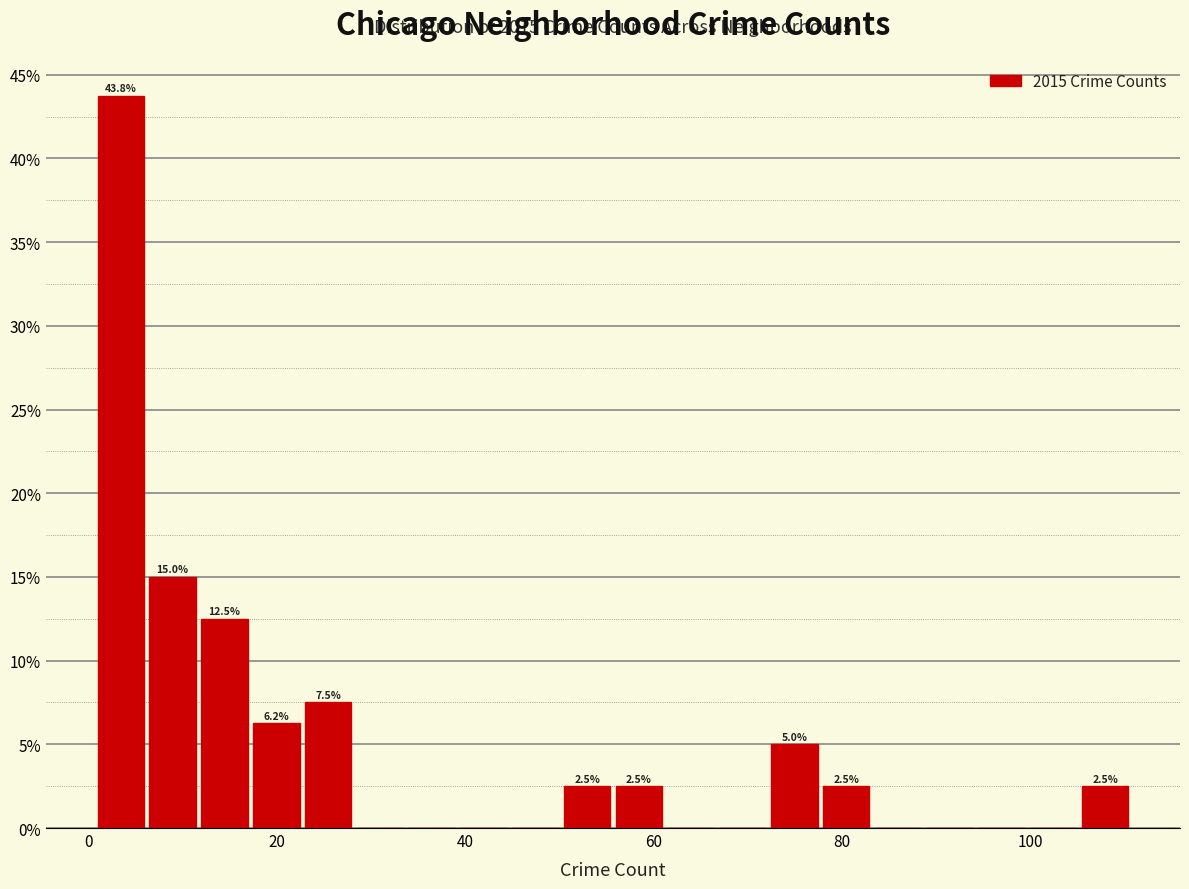

Around what value on the x-axis is the tallest bar? Give the approximate position of its centre, as read against the axis.

4